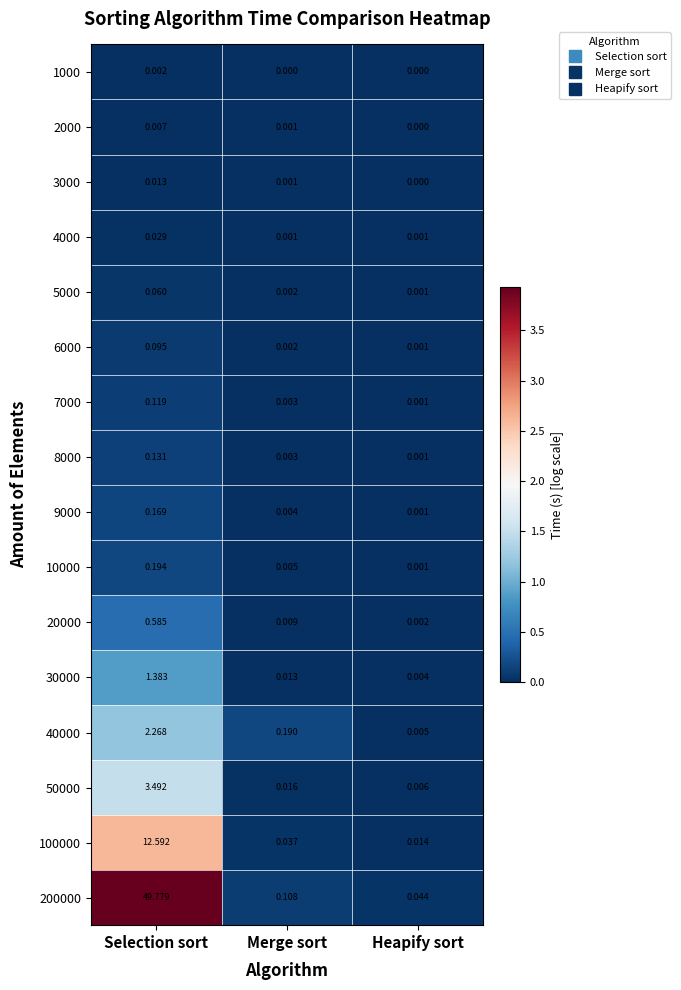

At which category is the sum across all series the highest?

Selection sort